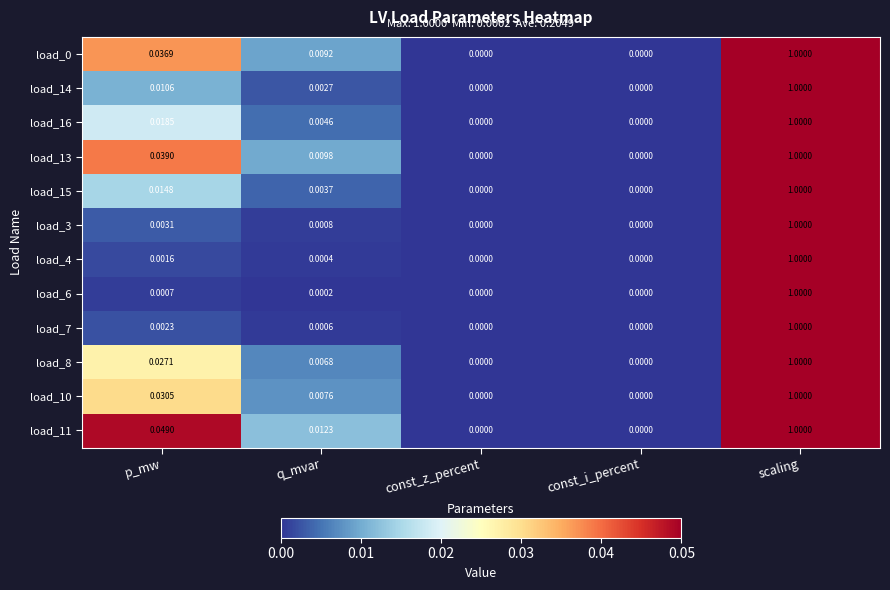

Is the value of load_7 at q_mvar greater than the value of load_3 at const_z_percent?

Yes